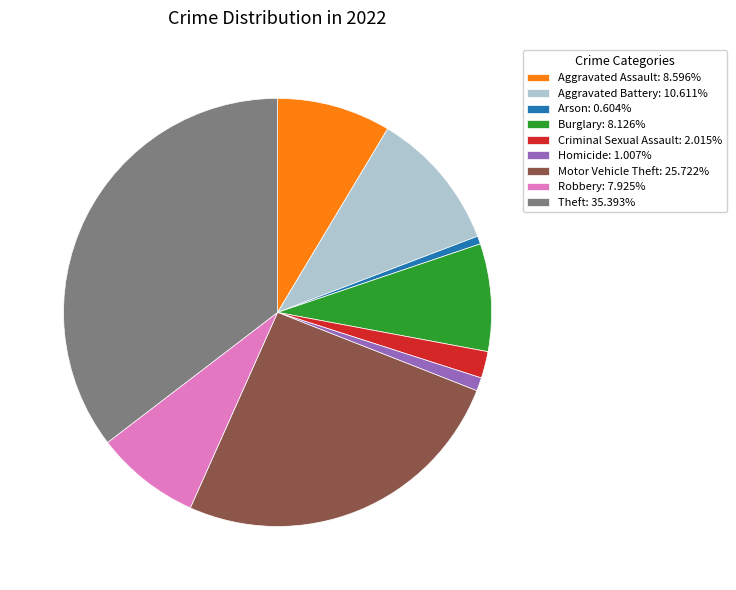

Does any single category account for the majority?

No